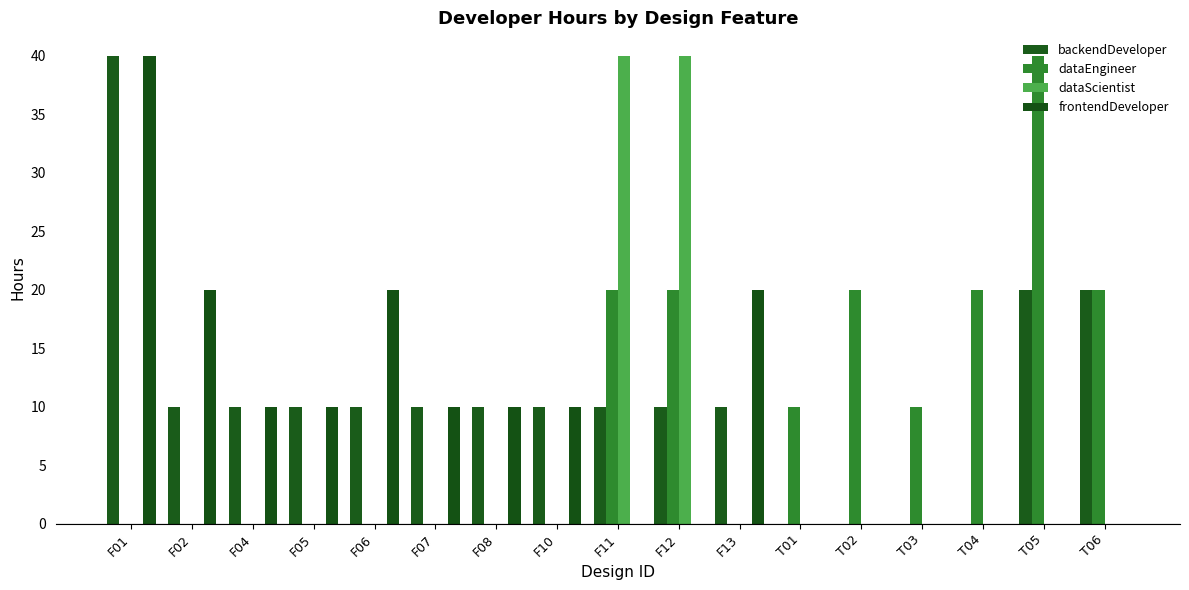

At how many categories does at least one series exceed 19?

10